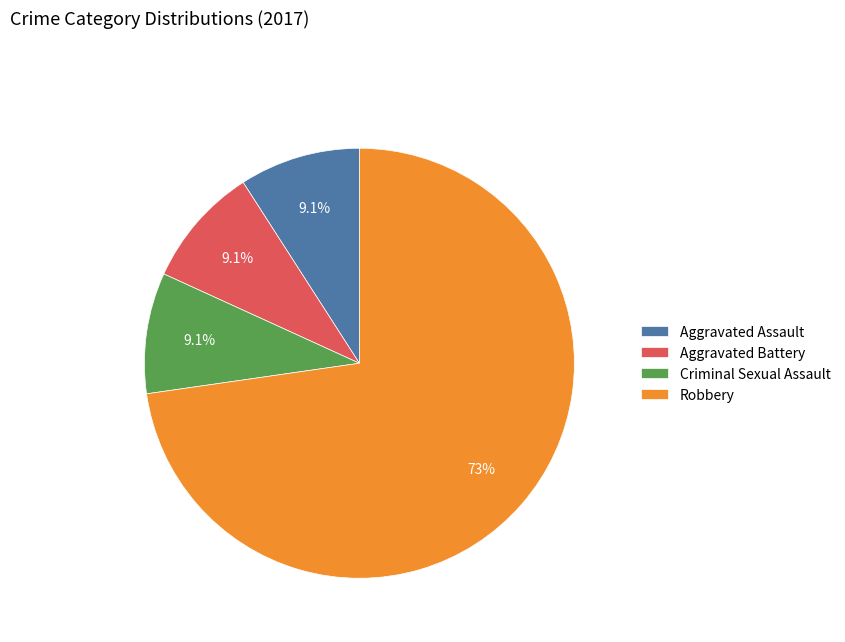

Which slice is the largest?

Robbery